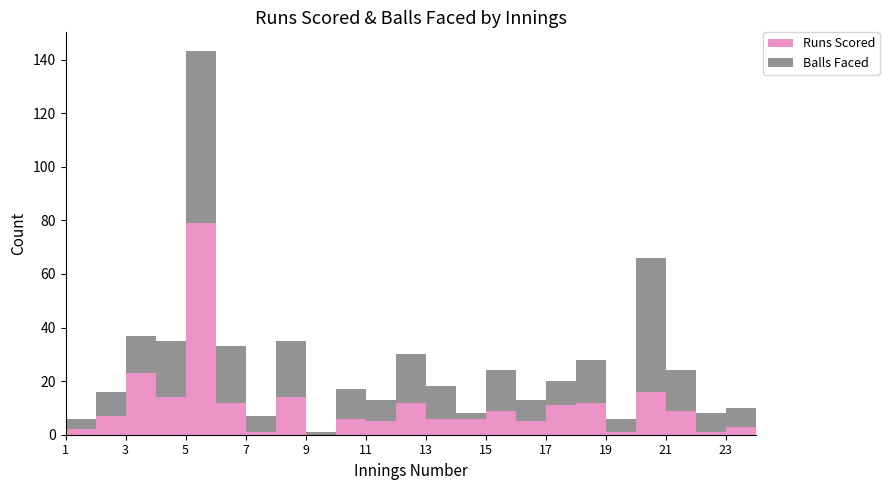

Reading left to right, extract all data points from this chart.

Runs Scored: 2	7	23	14	79	12	1	14	0	6	5	12	6	6	9	5	11	12	1	16	9	1	3	1
Balls Faced: 4	9	14	21	64	21	6	21	1	11	8	18	12	2	15	8	9	16	5	50	15	7	7	6